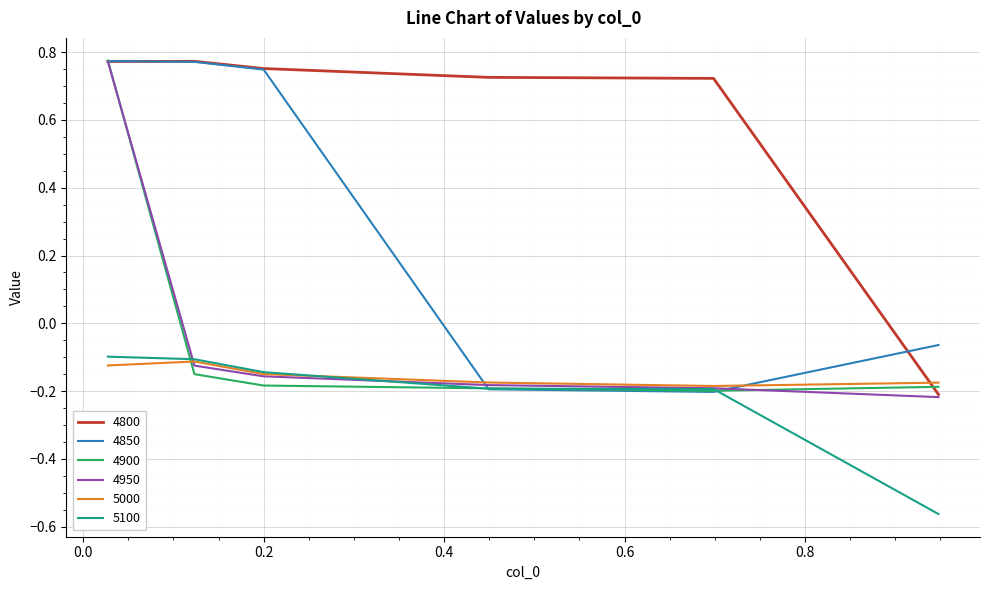

Which series has the largest total across all categories?

4800